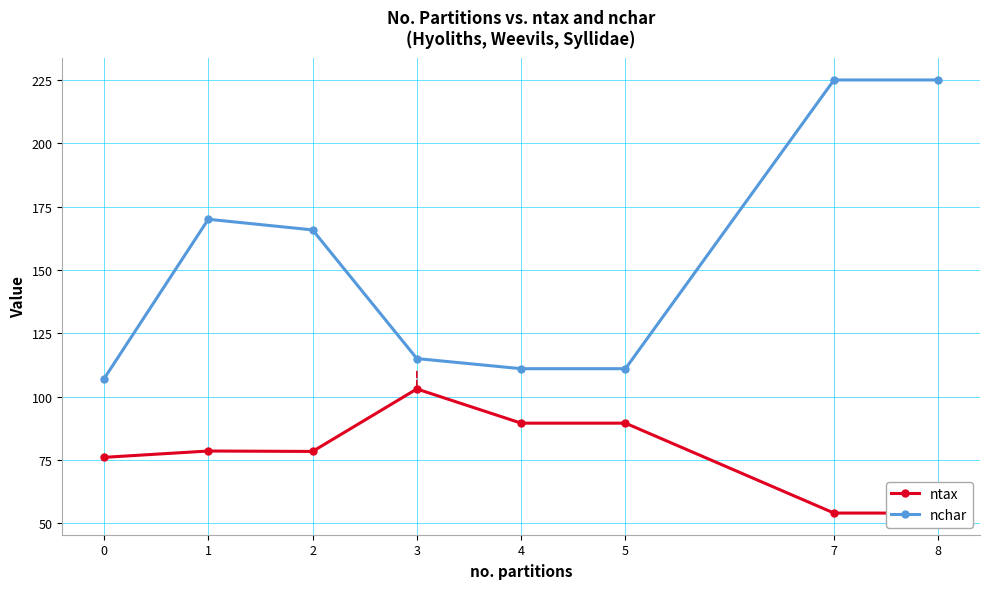

What is the maximum value for ntax?

103.0